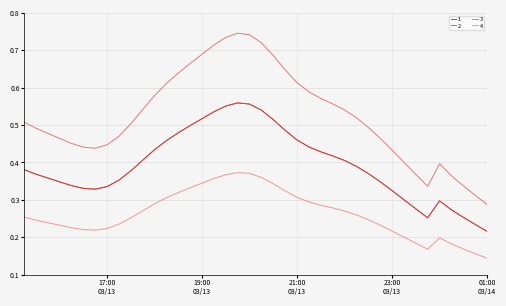

Rank the series by their maximum value, from lowest to highest.

3, 1, 2, 4